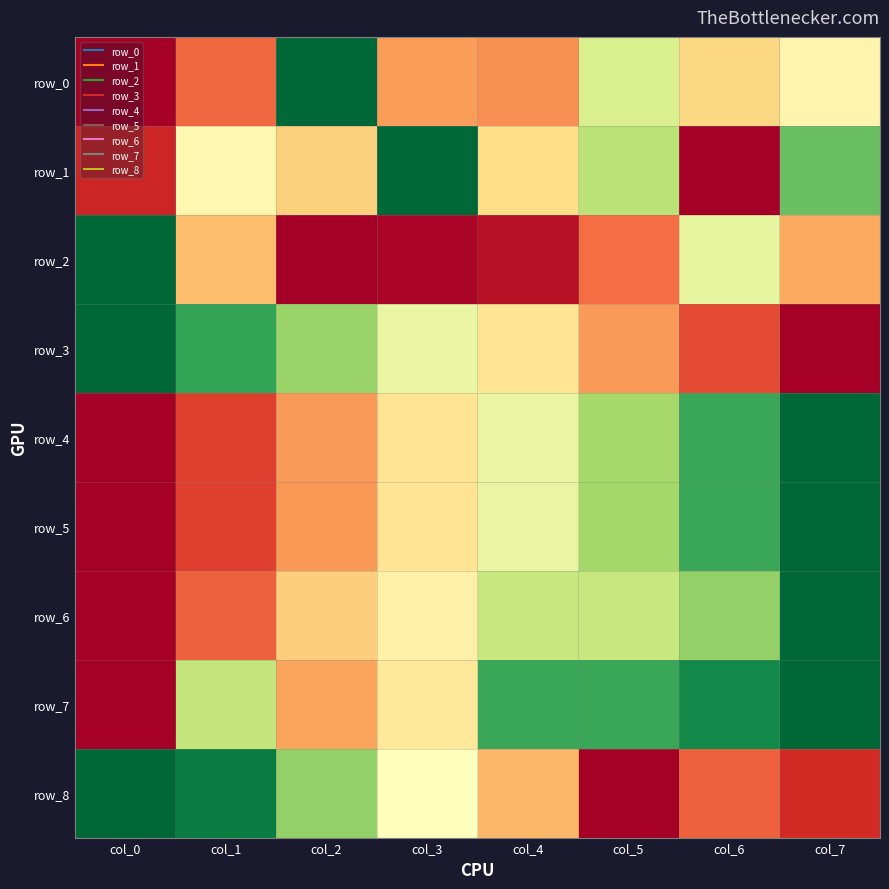

Reading left to right, what are all the values shown in this chart?

row_0: col_0=0.0	col_1=0.2	col_2=1.0	col_3=0.3	col_4=0.3	col_5=0.6	col_6=0.4	col_7=0.5
row_1: col_0=0.1	col_1=0.5	col_2=0.4	col_3=1.0	col_4=0.4	col_5=0.7	col_6=0.0	col_7=0.8
row_2: col_0=1.0	col_1=0.3	col_2=0.0	col_3=0.0	col_4=0.0	col_5=0.2	col_6=0.6	col_7=0.3
row_3: col_0=1.0	col_1=0.9	col_2=0.7	col_3=0.6	col_4=0.4	col_5=0.3	col_6=0.1	col_7=0.0
row_4: col_0=0.0	col_1=0.1	col_2=0.3	col_3=0.4	col_4=0.6	col_5=0.7	col_6=0.9	col_7=1.0
row_5: col_0=0.0	col_1=0.1	col_2=0.3	col_3=0.4	col_4=0.6	col_5=0.7	col_6=0.9	col_7=1.0
row_6: col_0=0.0	col_1=0.2	col_2=0.4	col_3=0.5	col_4=0.6	col_5=0.6	col_6=0.7	col_7=1.0
row_7: col_0=0.0	col_1=0.6	col_2=0.3	col_3=0.4	col_4=0.9	col_5=0.9	col_6=0.9	col_7=1.0
row_8: col_0=1.0	col_1=1.0	col_2=0.7	col_3=0.5	col_4=0.3	col_5=0.0	col_6=0.2	col_7=0.1